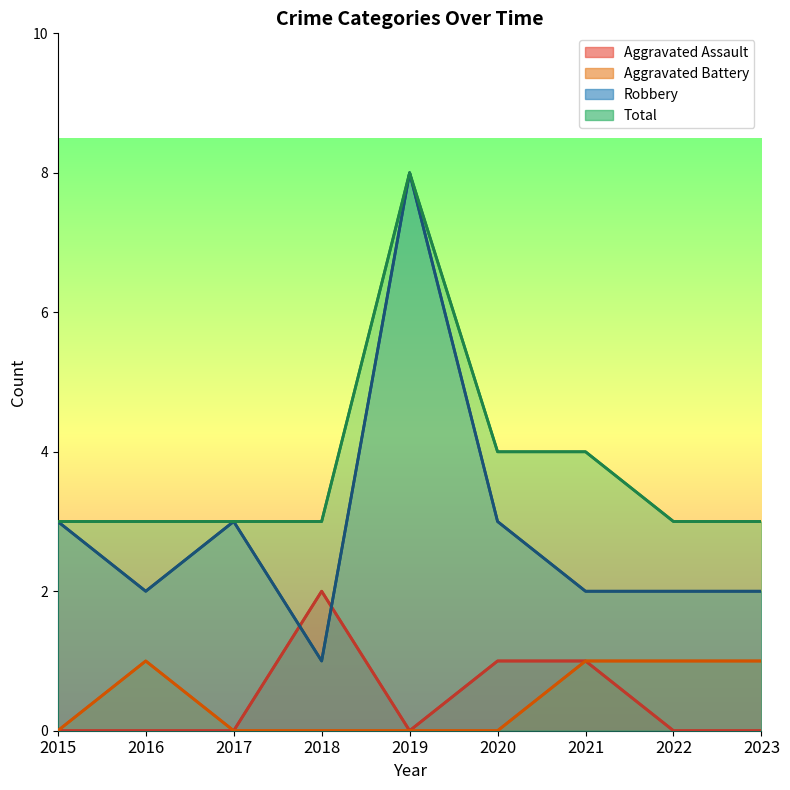

Between 2015 and 2019, which series saw the biggest shift?

Robbery